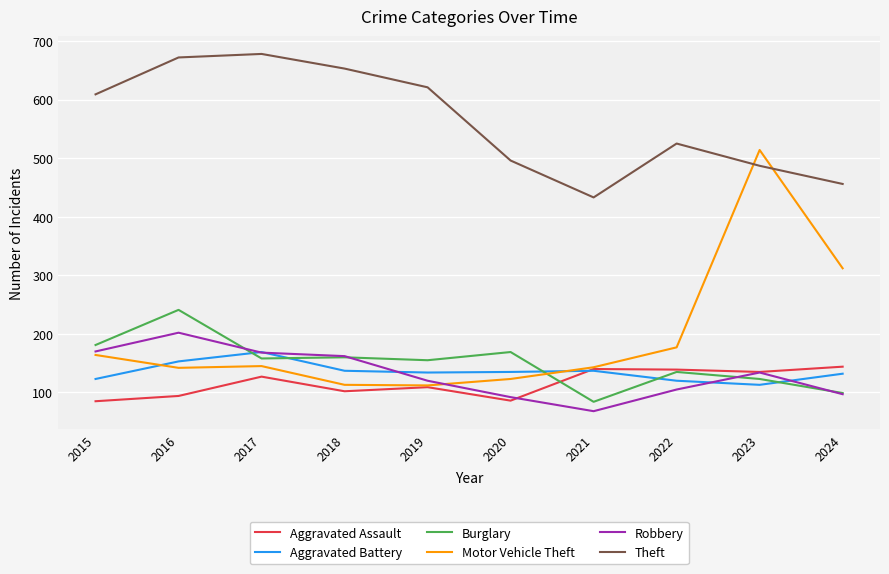

At how many categories does at least one series exceed 68?

10